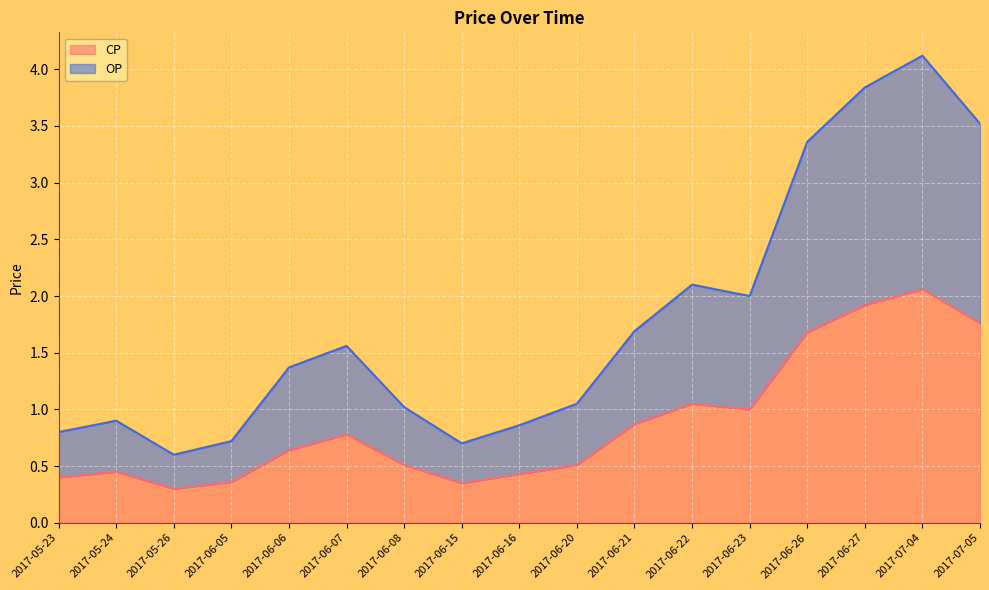

What is the total value across all series at 2017-06-22?

2.1